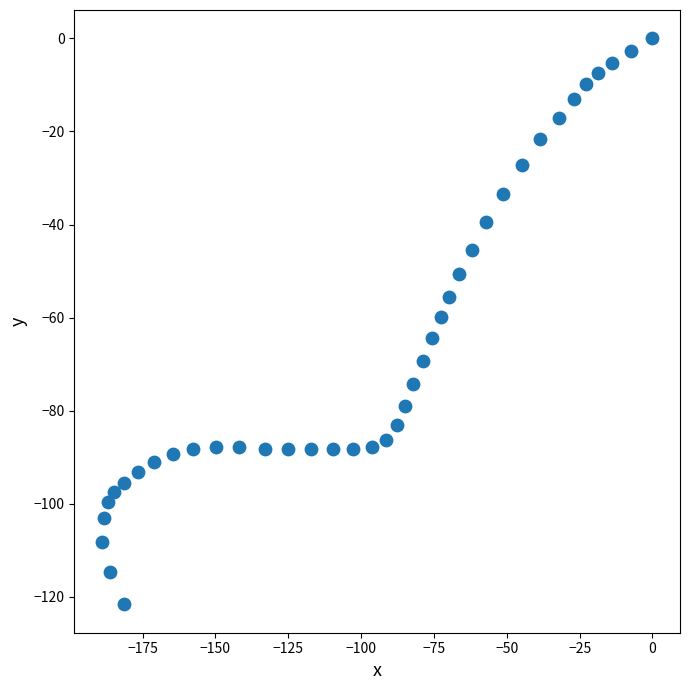

What is the range of Y values (max minus min)?

121.6